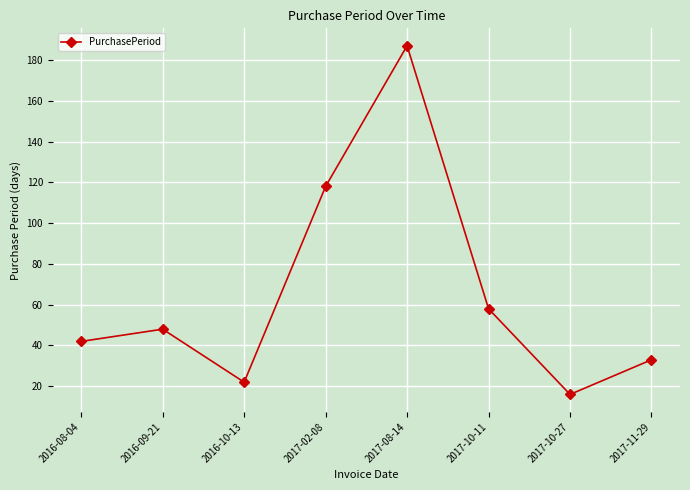

Reading right to left, what are all the values shown in this chart?

2017-11-29=33	2017-10-27=16	2017-10-11=58	2017-08-14=187	2017-02-08=118	2016-10-13=22	2016-09-21=48	2016-08-04=42